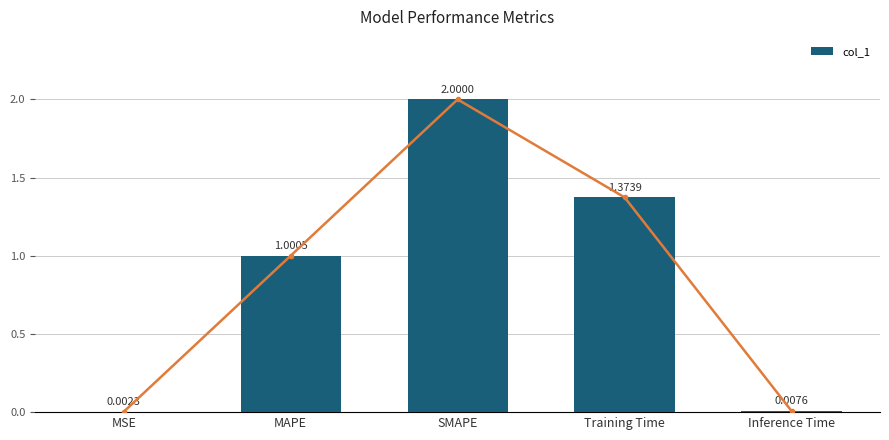

How many distinct data groups are displayed?

1